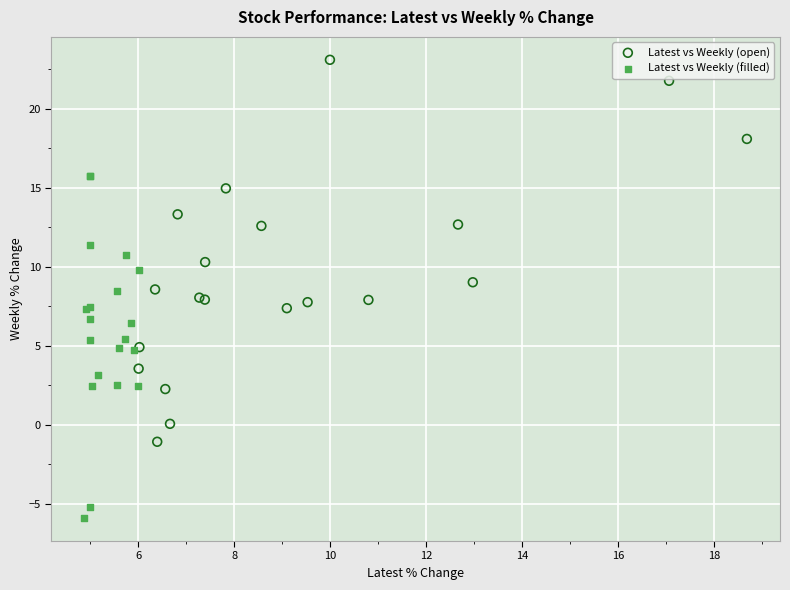

What are all the series names shown in the legend?

Latest vs Weekly (open), Latest vs Weekly (filled)